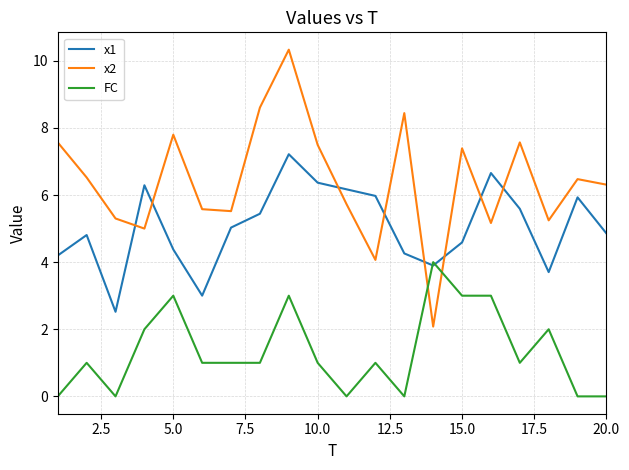

True or false: x1 and x2 cross at least once.

True